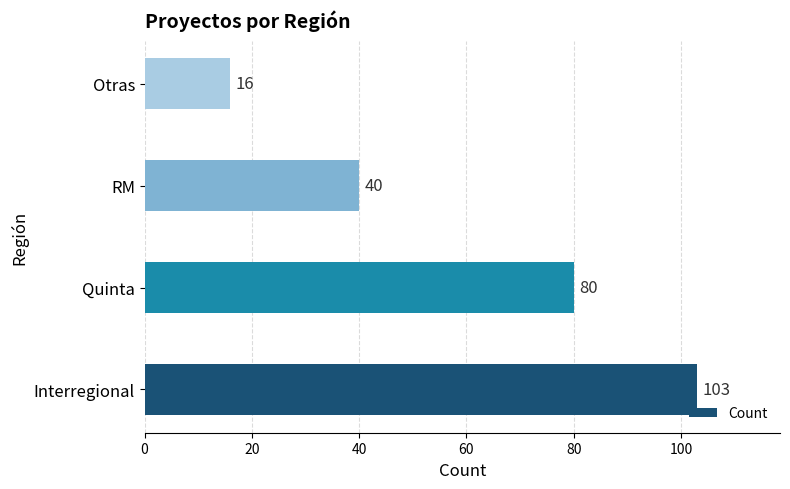

Are the bars grouped side by side (vs. stacked)?

No